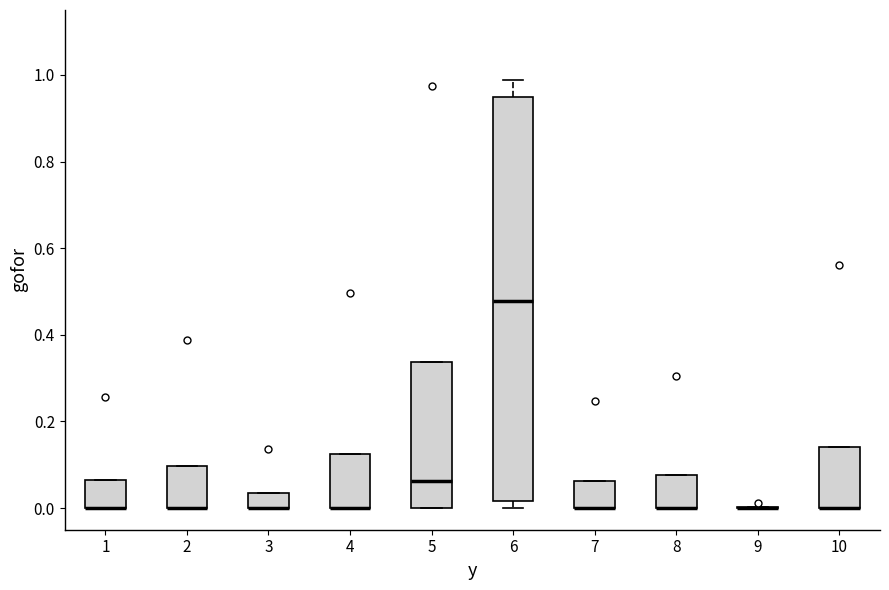

Which box is the tallest, from its lower edge to its upper edge?

6